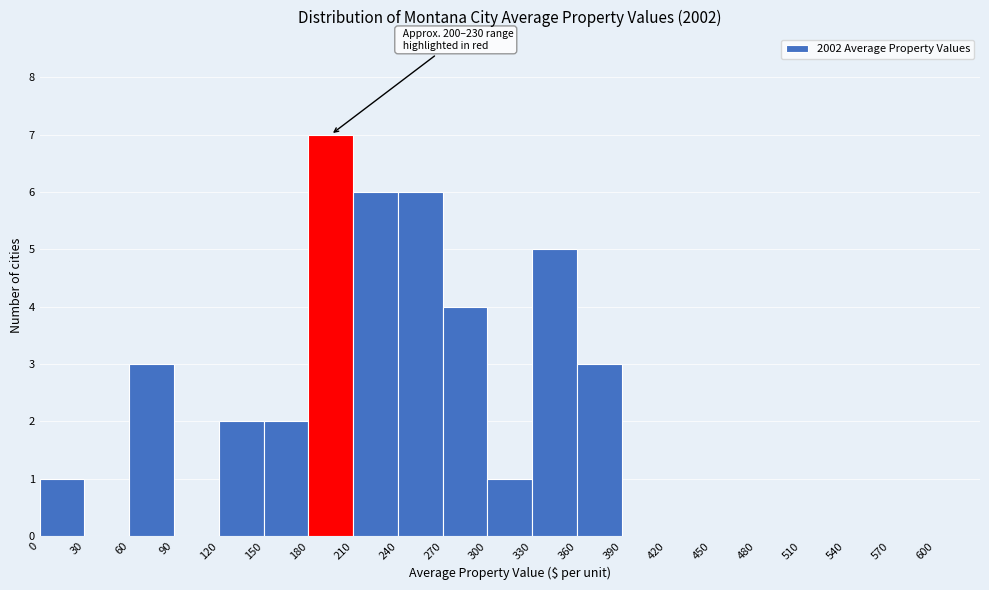

Over which range of the x-axis is the bar tallest?

180 to 210